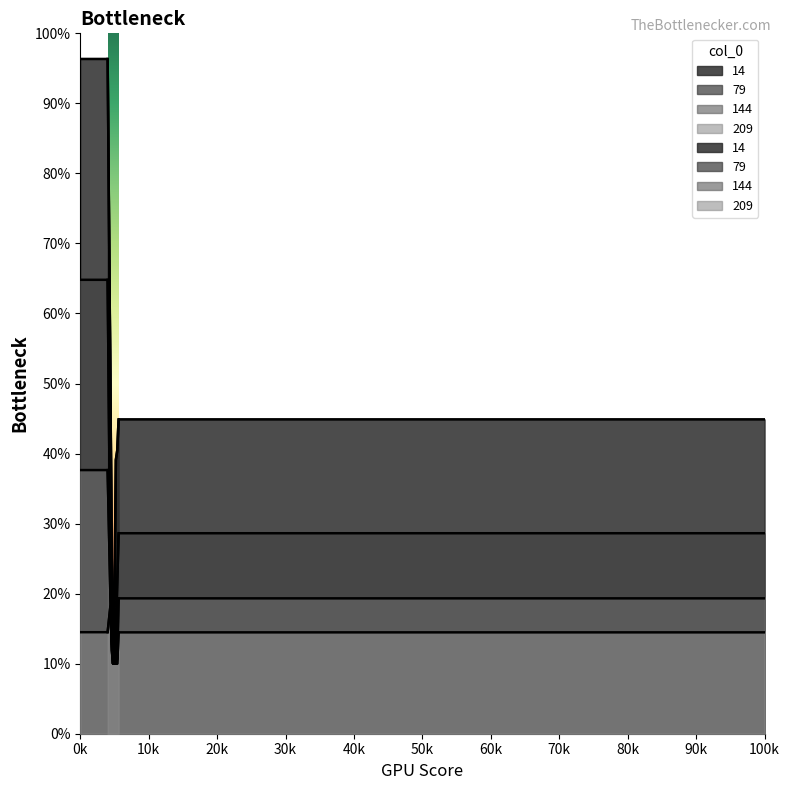

Reading left to right, transcribe all the data shown in this chart.

14: 4000=1.0	4400=0.5	4600=0.3	4800=0.1	5000=0.2	5200=0.4	5400=0.4	5600=0.4
79: 4000=0.6	4400=0.2	4600=0.1	4800=0.1	5000=0.1	5200=0.1	5400=0.2	5600=0.3
144: 4000=0.4	4400=0.2	4600=0.1	4800=0.1	5000=0.1	5200=0.1	5400=0.1	5600=0.2
209: 4000=0.1	4400=0.2	4600=0.1	4800=0.1	5000=0.1	5200=0.1	5400=0.1	5600=0.1